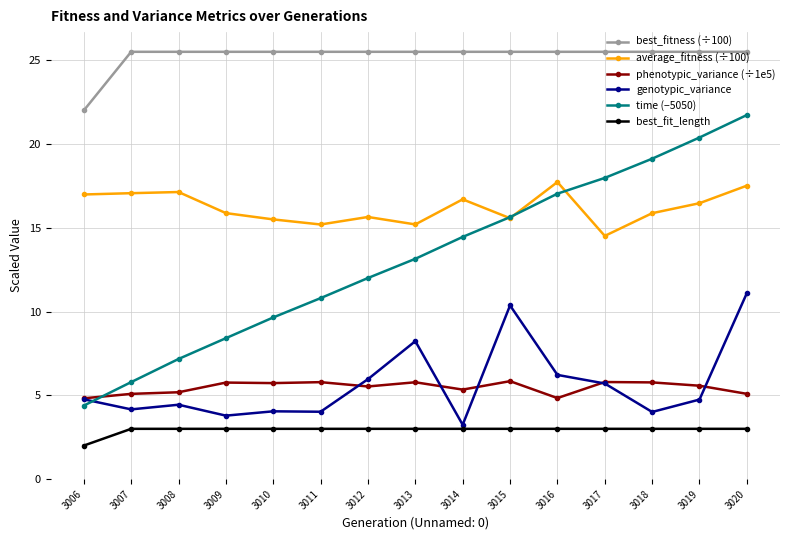

True or false: average_fitness (÷100) has a value of 9.1 at 3014.

False